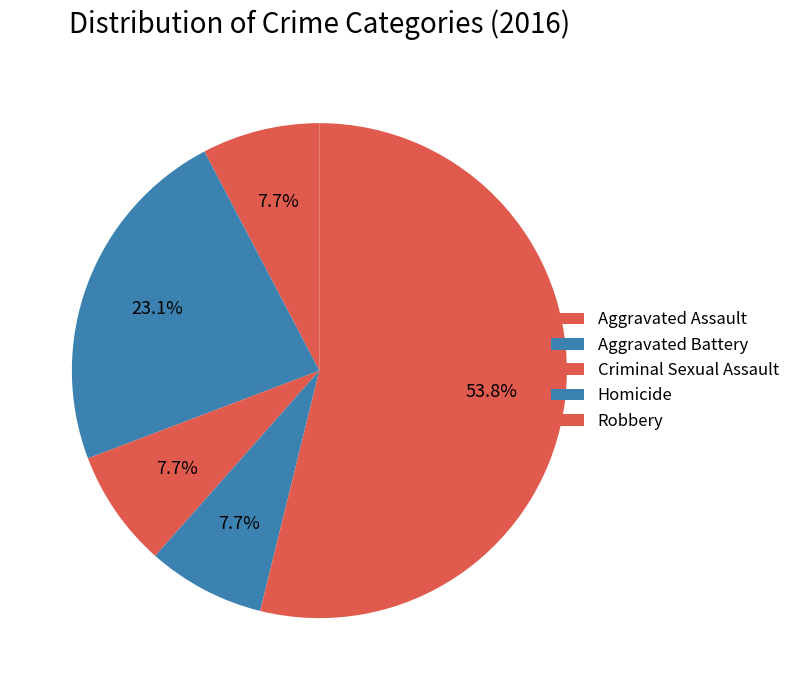

Which category has the biggest portion of the pie?

Robbery